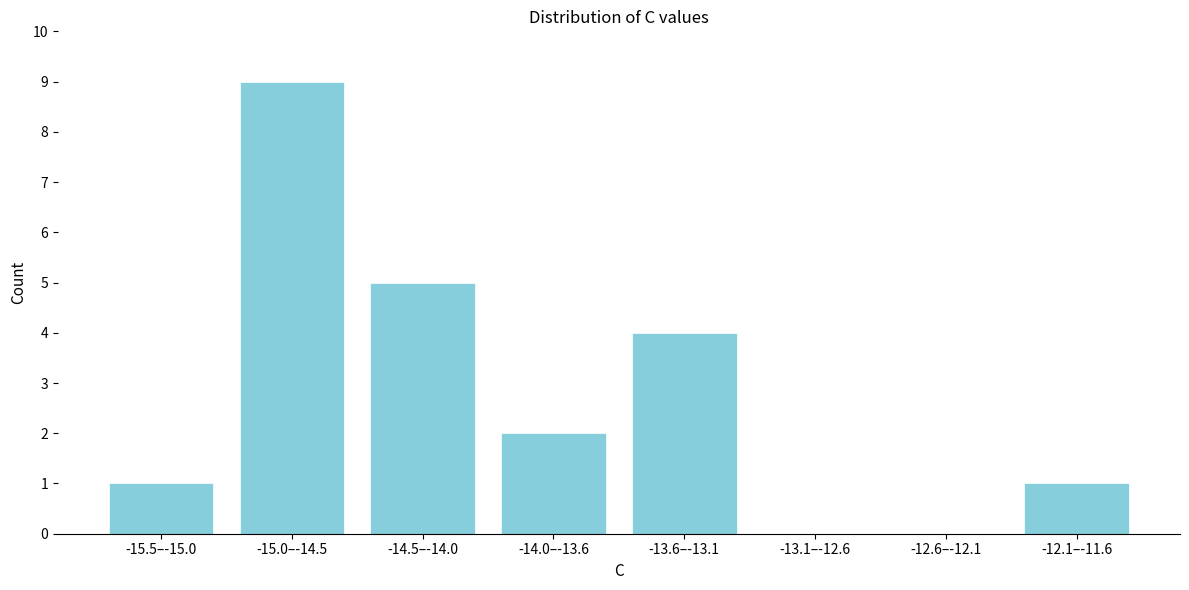

Reading left to right, what are all the values shown in this chart?

-15.5–-15.0=1	-15.0–-14.5=9	-14.5–-14.0=5	-14.0–-13.6=2	-13.6–-13.1=4	-13.1–-12.6=0	-12.6–-12.1=0	-12.1–-11.6=1